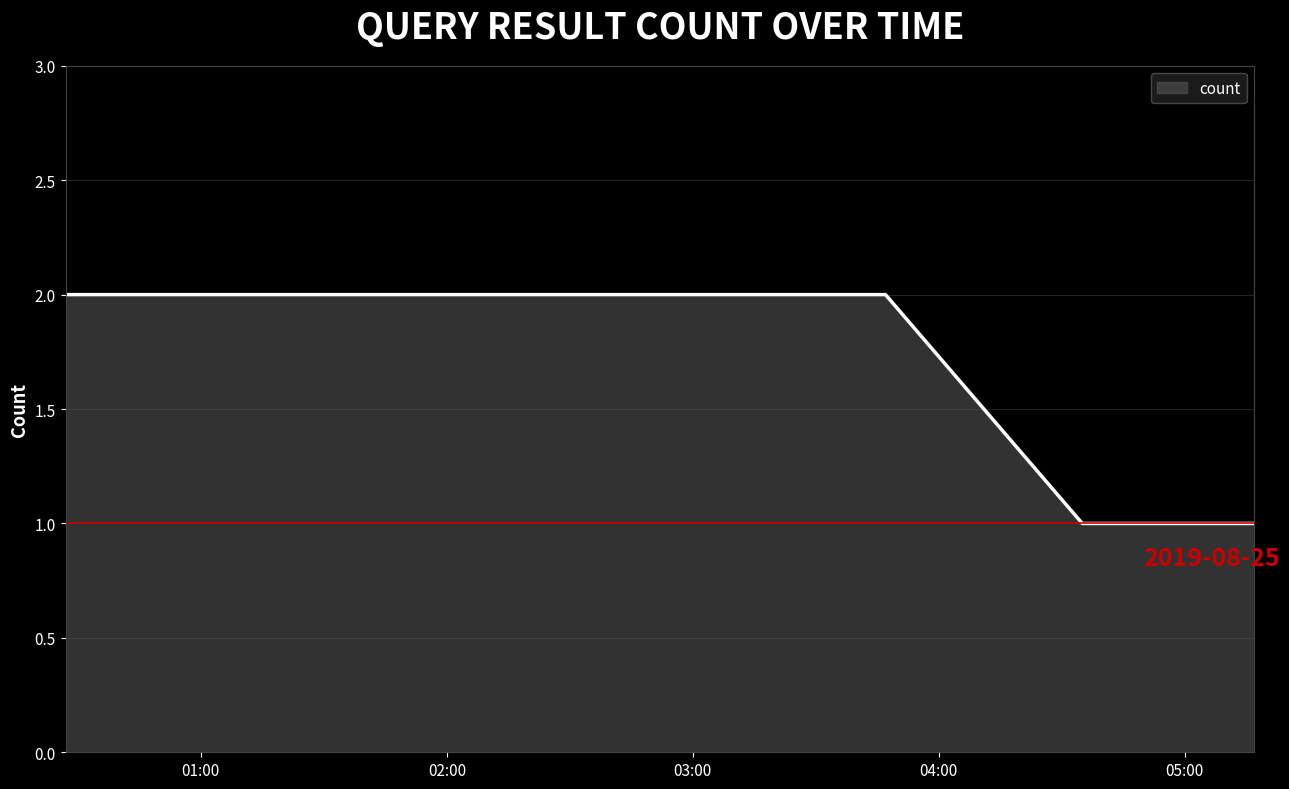

What is the sum of all values?

14